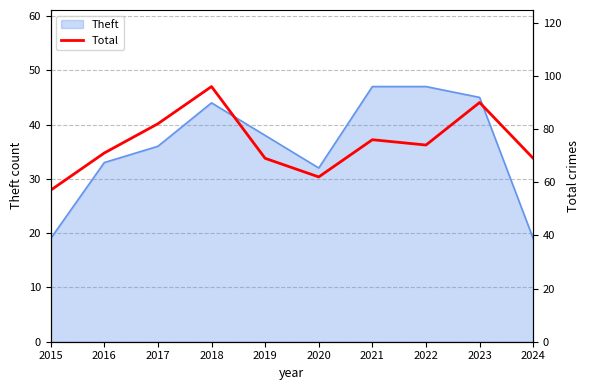

What is the smallest value displayed?

57